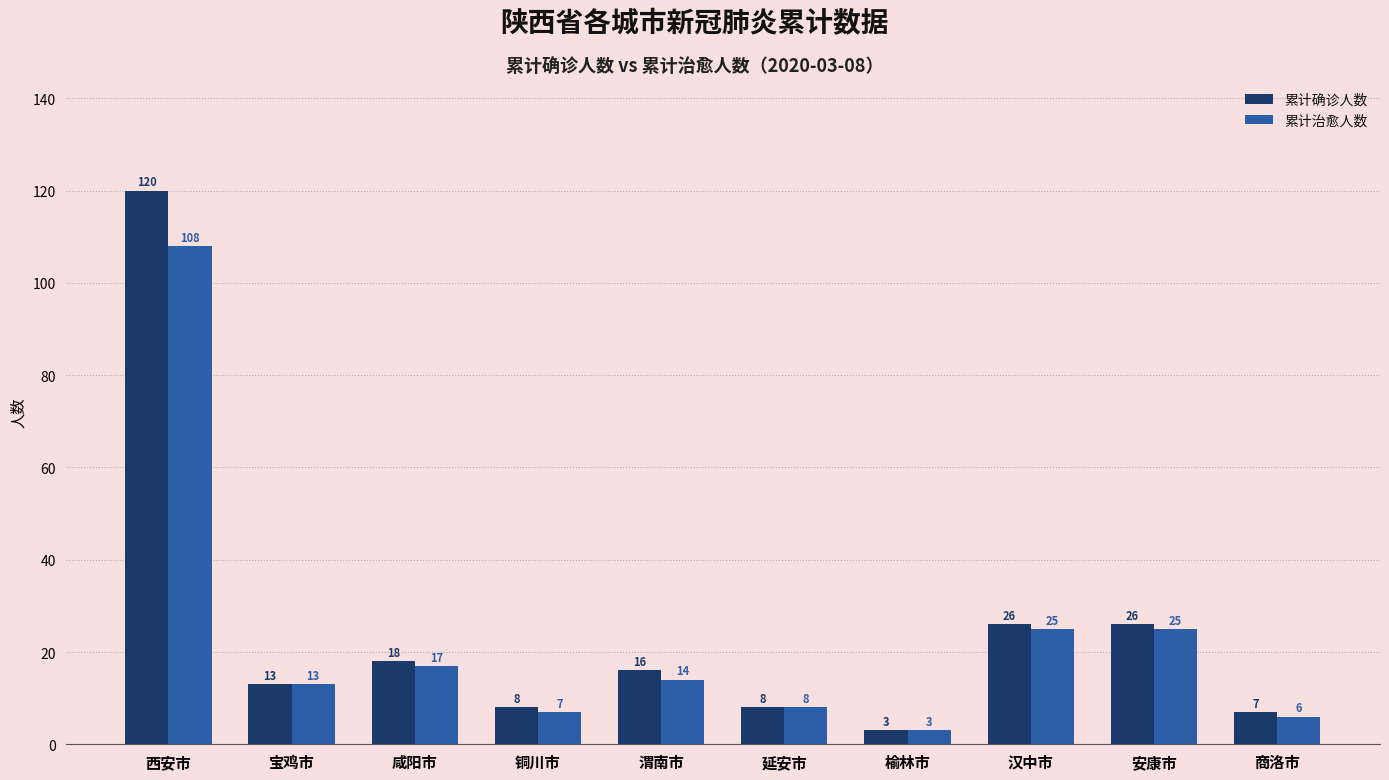

Are the bars horizontal?

No